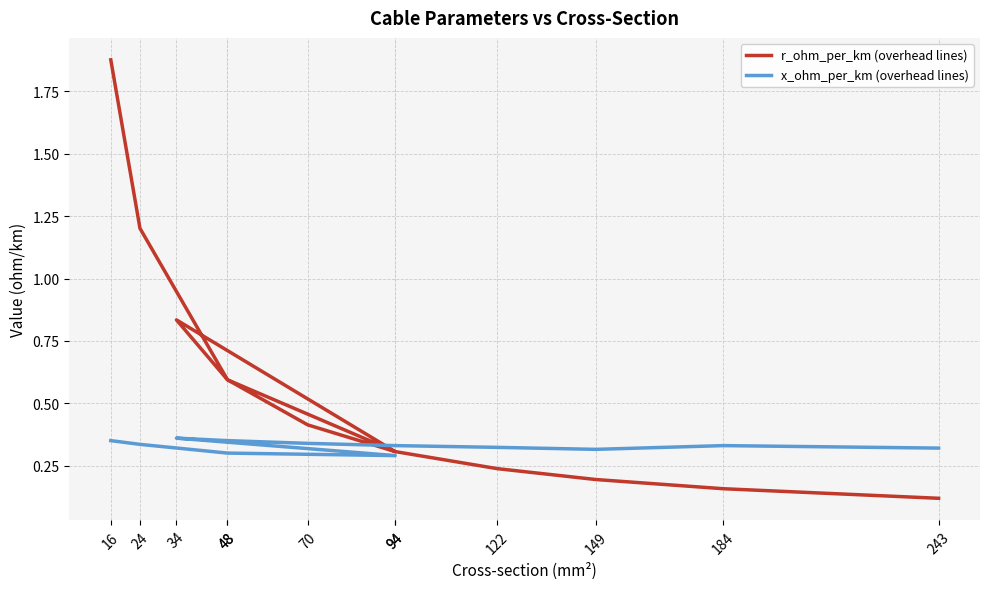

What is the approximate value of r_ohm_per_km (overhead lines) at 94?

0.3